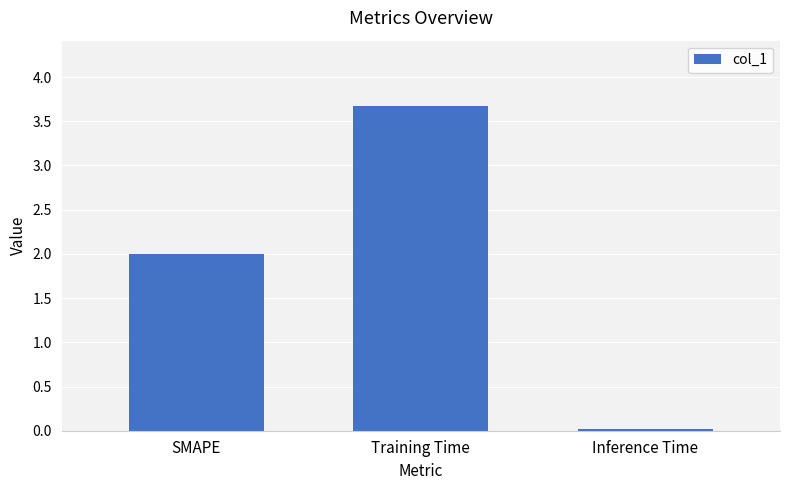

Which category has the lowest value across all series?

Inference Time